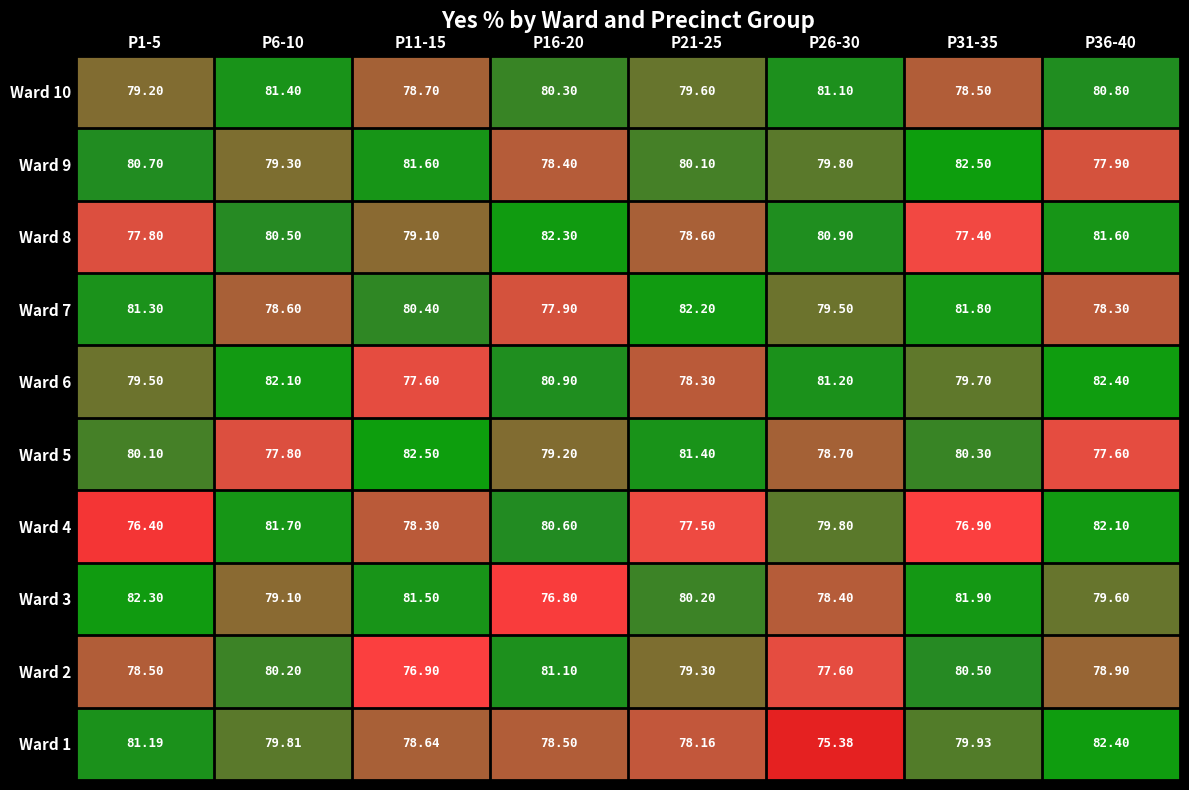

Reading left to right, transcribe all the data shown in this chart.

Ward 1: 0=81.2	1=79.8	2=78.6	3=78.5	4=78.2	5=75.4	6=79.9	7=82.4
Ward 2: 0=78.5	1=80.2	2=76.9	3=81.1	4=79.3	5=77.6	6=80.5	7=78.9
Ward 3: 0=82.3	1=79.1	2=81.5	3=76.8	4=80.2	5=78.4	6=81.9	7=79.6
Ward 4: 0=76.4	1=81.7	2=78.3	3=80.6	4=77.5	5=79.8	6=76.9	7=82.1
Ward 5: 0=80.1	1=77.8	2=82.5	3=79.2	4=81.4	5=78.7	6=80.3	7=77.6
Ward 6: 0=79.5	1=82.1	2=77.6	3=80.9	4=78.3	5=81.2	6=79.7	7=82.4
Ward 7: 0=81.3	1=78.6	2=80.4	3=77.9	4=82.2	5=79.5	6=81.8	7=78.3
Ward 8: 0=77.8	1=80.5	2=79.1	3=82.3	4=78.6	5=80.9	6=77.4	7=81.6
Ward 9: 0=80.7	1=79.3	2=81.6	3=78.4	4=80.1	5=79.8	6=82.5	7=77.9
Ward 10: 0=79.2	1=81.4	2=78.7	3=80.3	4=79.6	5=81.1	6=78.5	7=80.8